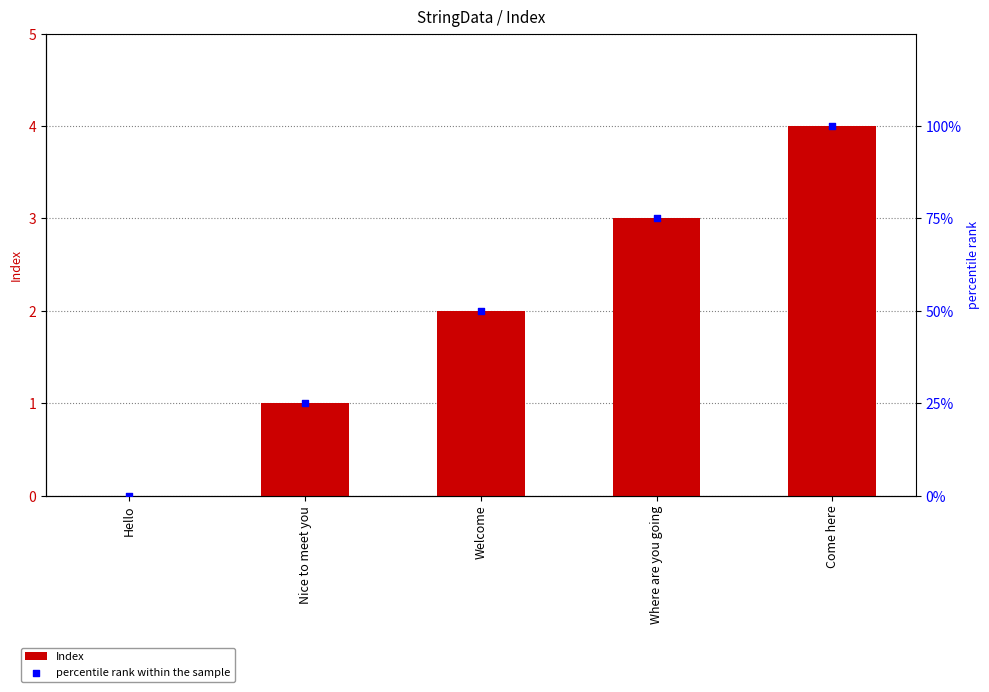

What is the total value across all series at Where are you going?

78